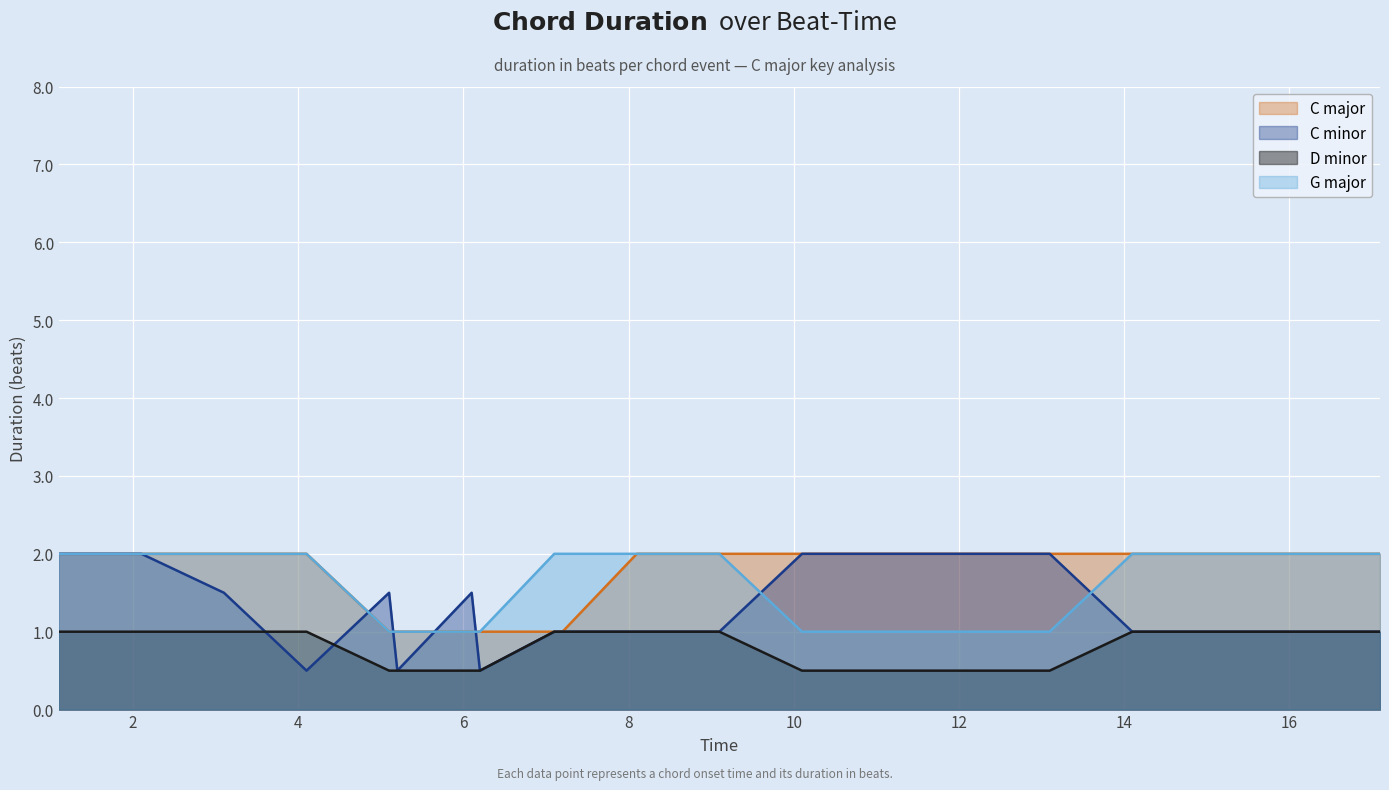

What position from the left is 15.1?

18